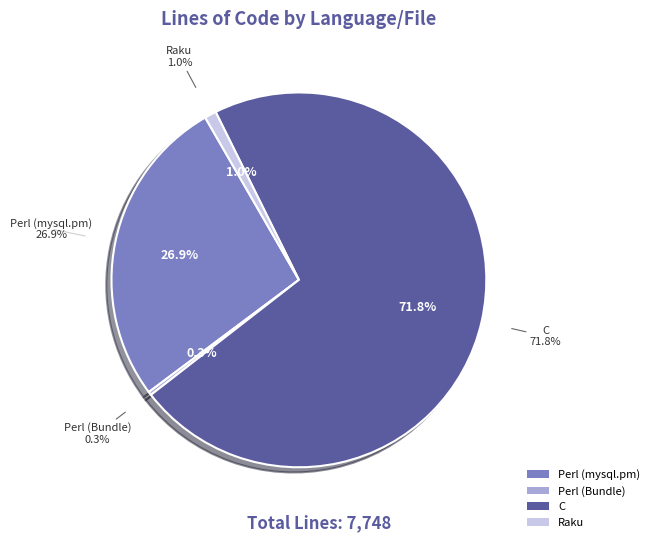

Does C represent more than half of the total?

Yes